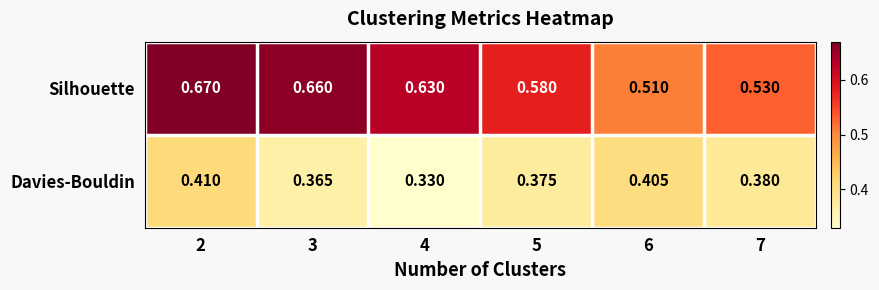

Which series has the largest total across all categories?

Silhouette